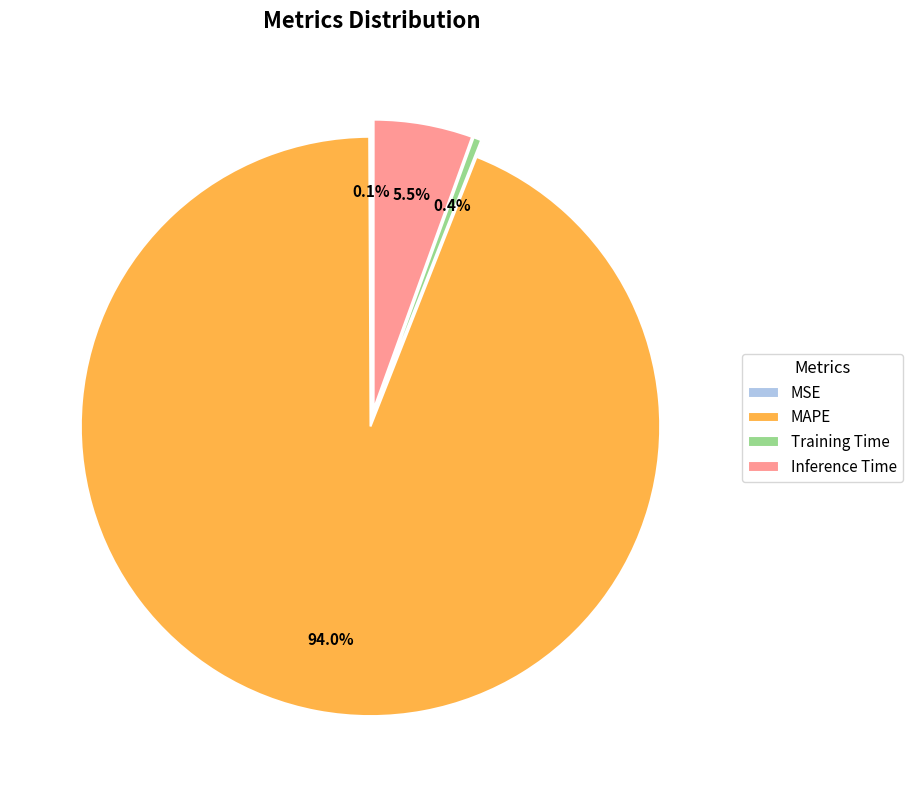

Do MSE and Inference Time together represent more than half of the pie?

No